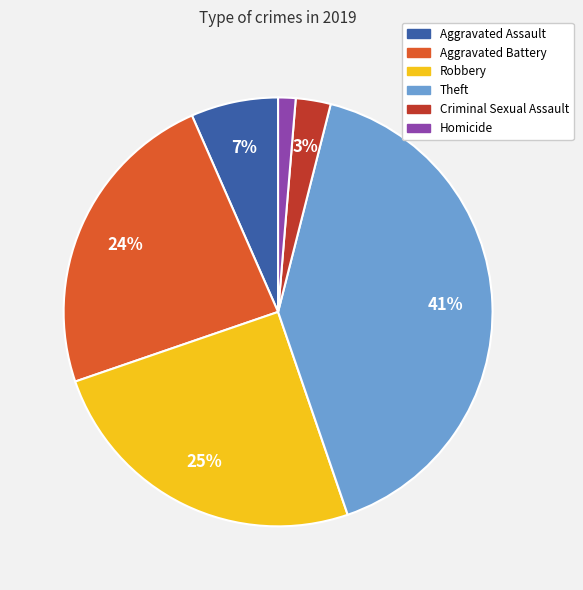

Which category has the biggest portion of the pie?

Theft